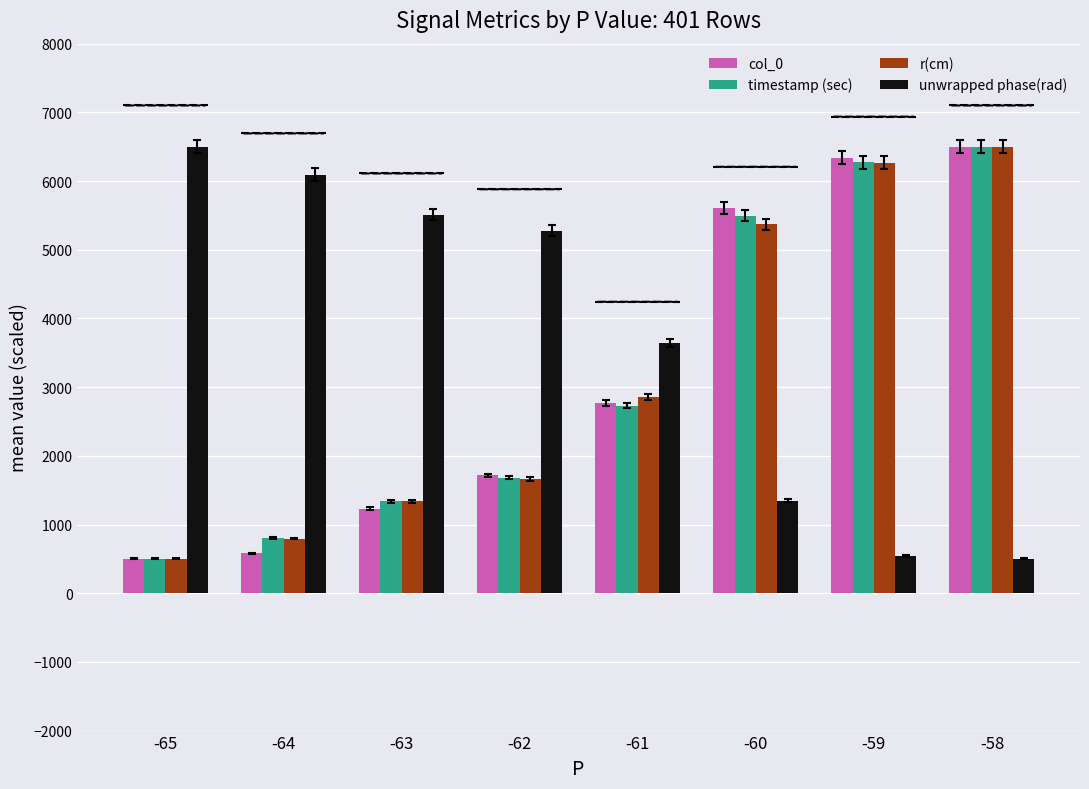

What is the spread (max minus min) of values at -60?

4259.1